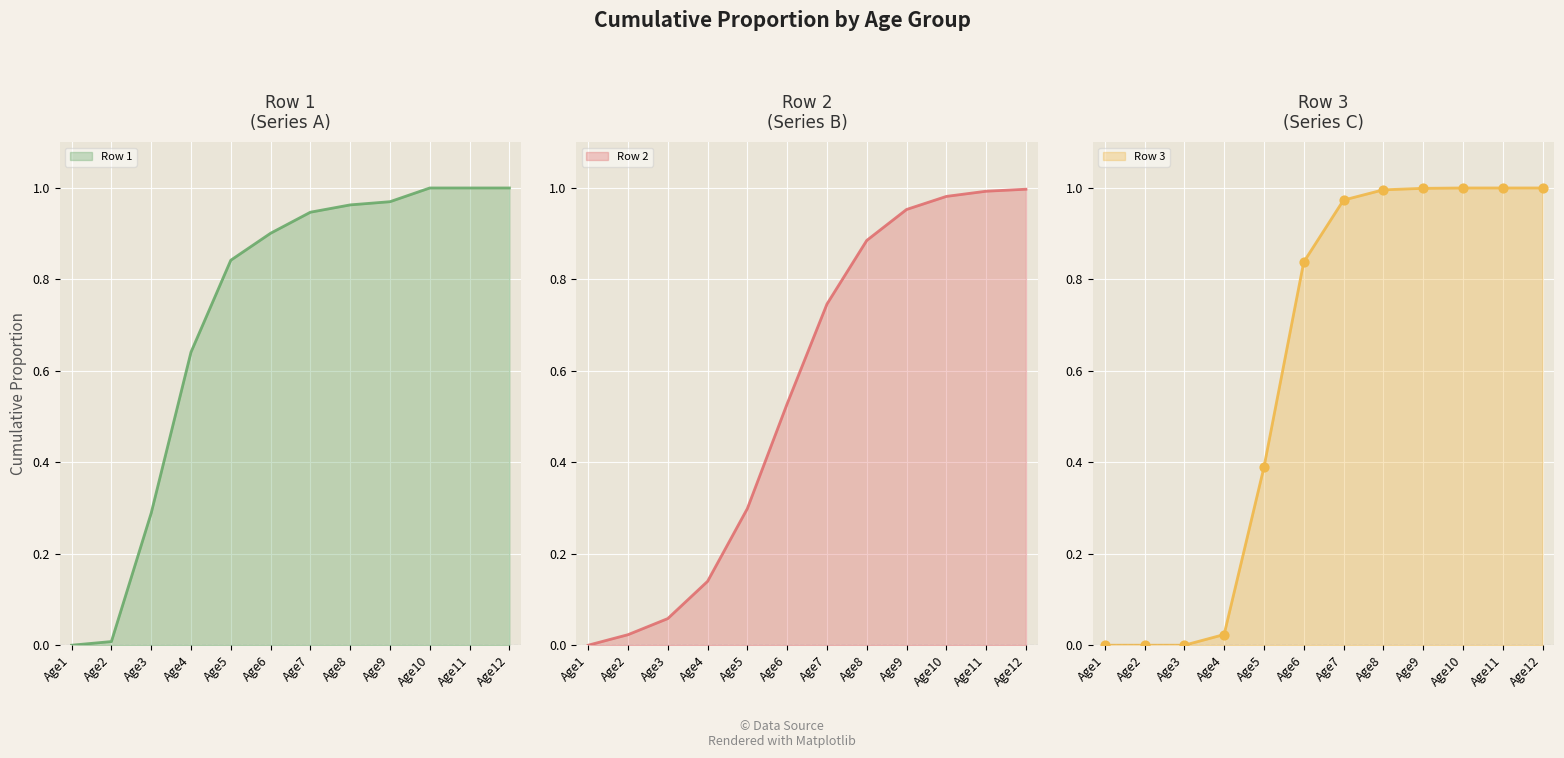

Which series contains the lowest Y value?

Row 1